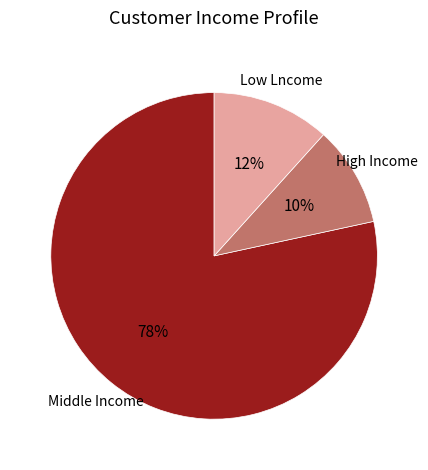

Is there any slice that represents more than half of the pie?

Yes